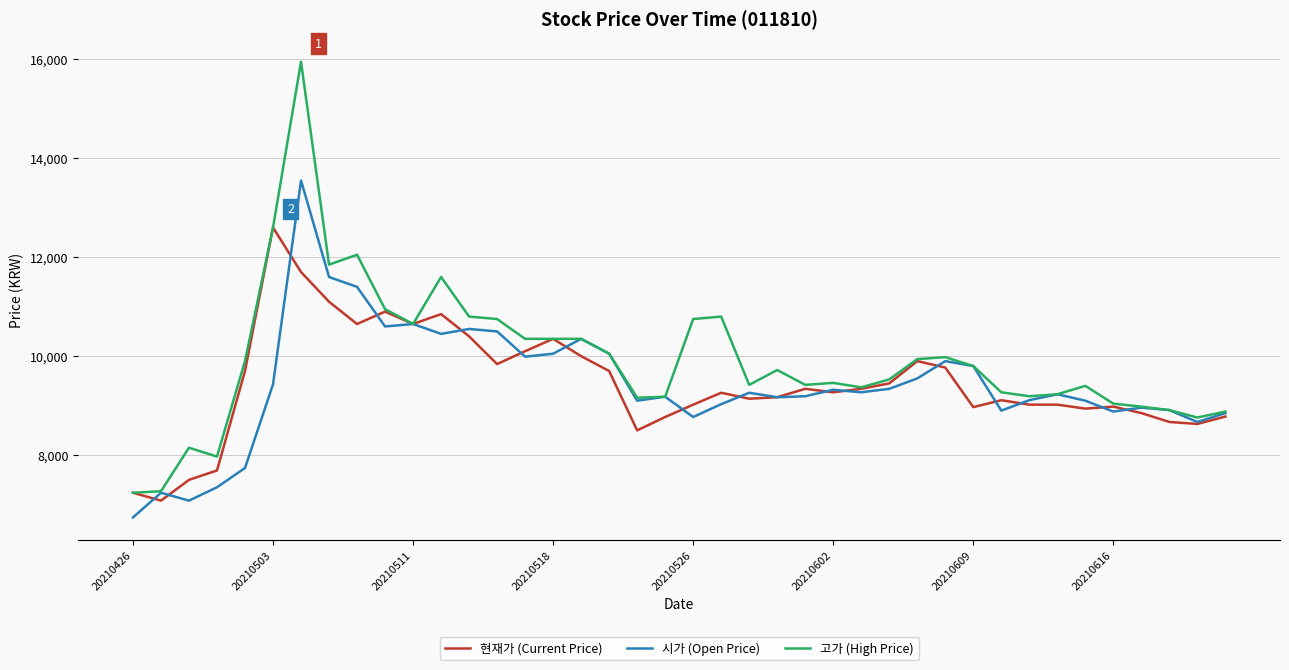

Which series has the widest spread of values?

고가 (High Price)